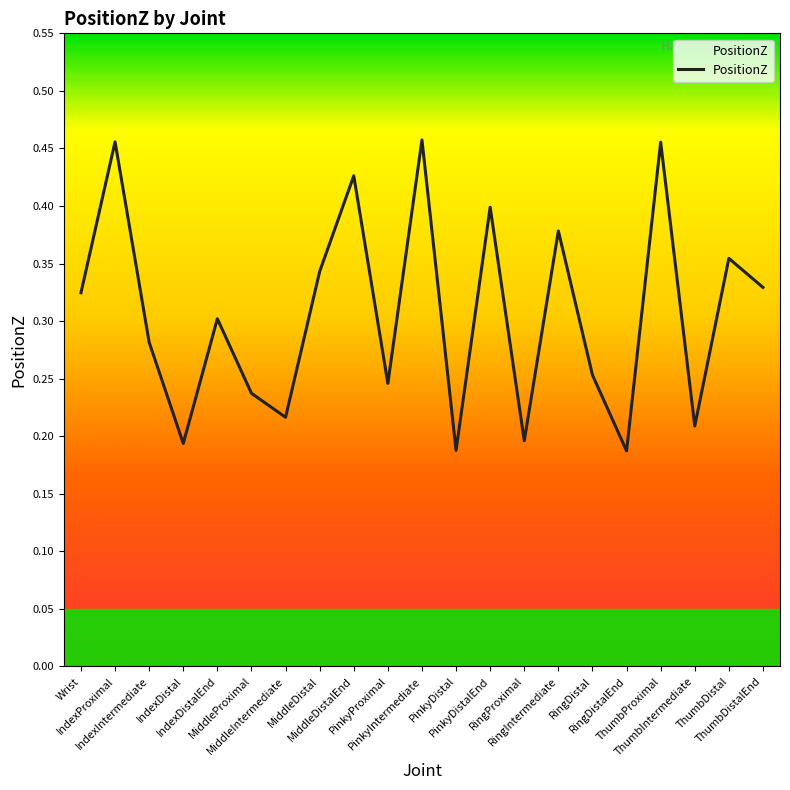

What is the difference between the maximum and second lowest values?

0.3